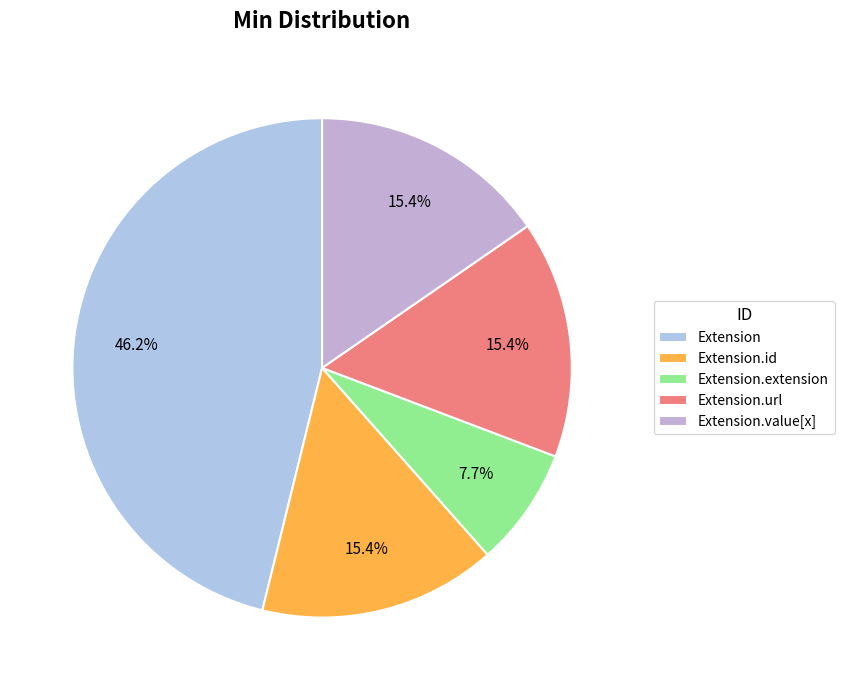

Is the sum of Extension.value[x] and Extension greater than half?

Yes